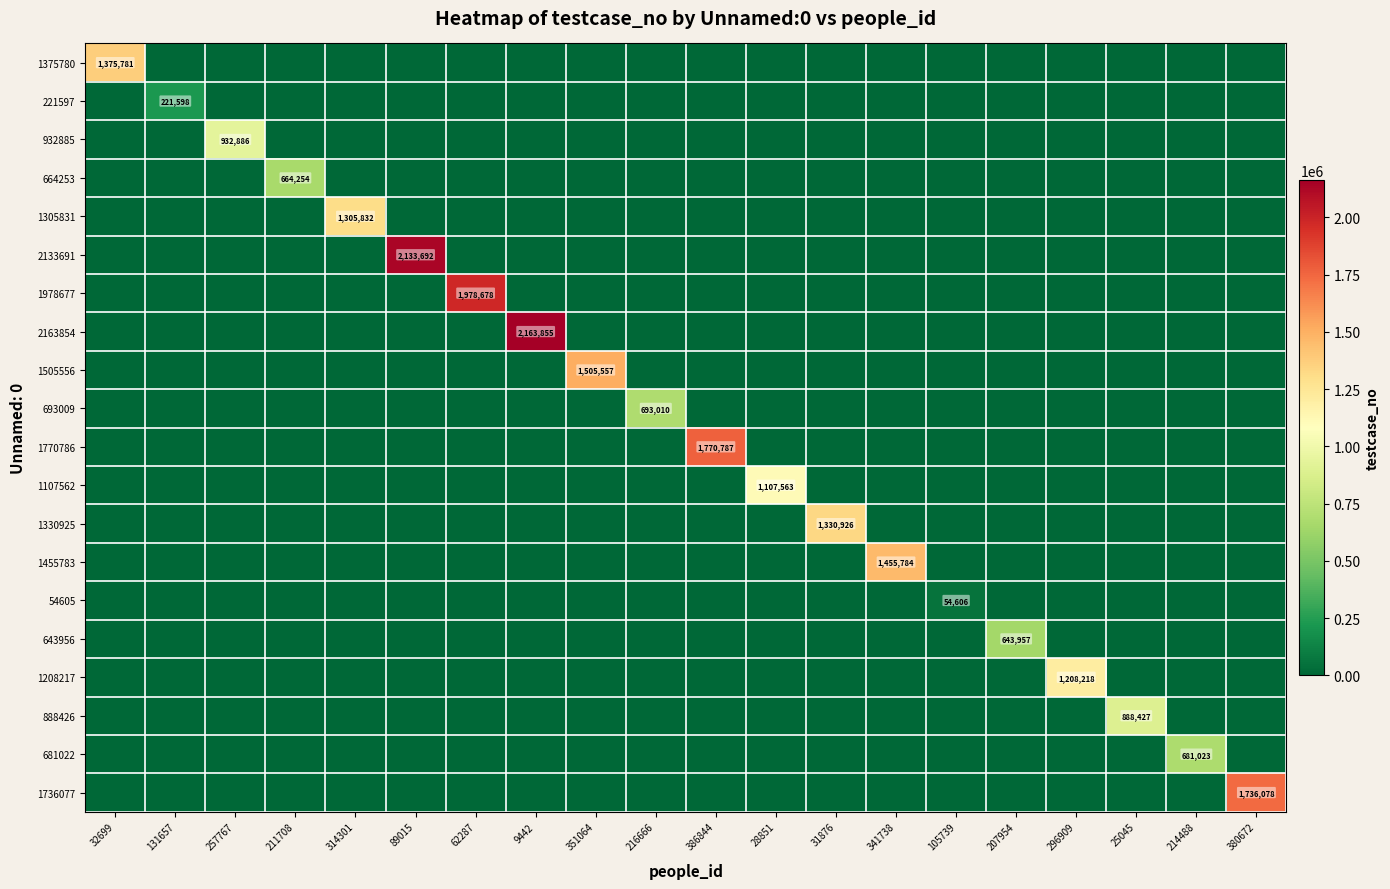

Which series has the widest spread of values?

2163854